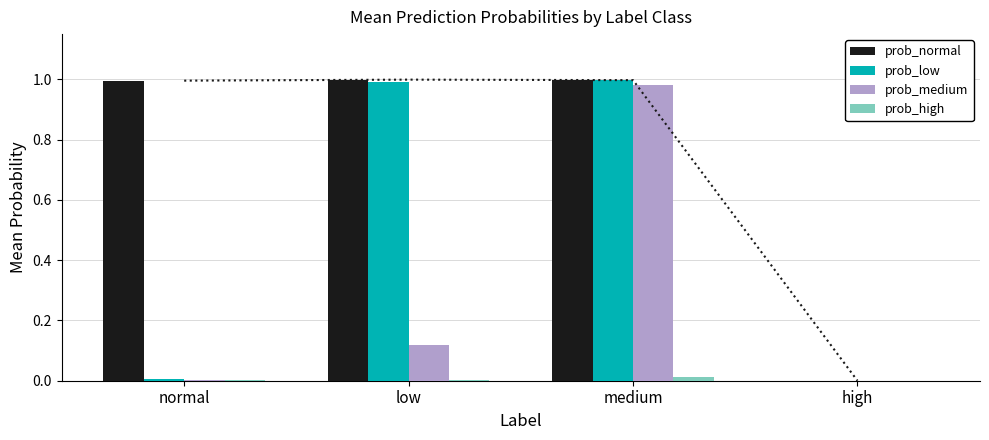

At which category is the sum across all series the highest?

medium